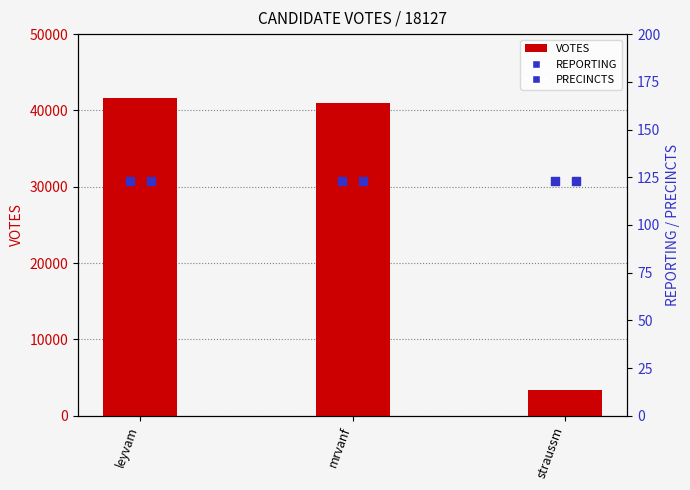

Which series contains the highest Y value?

VOTES